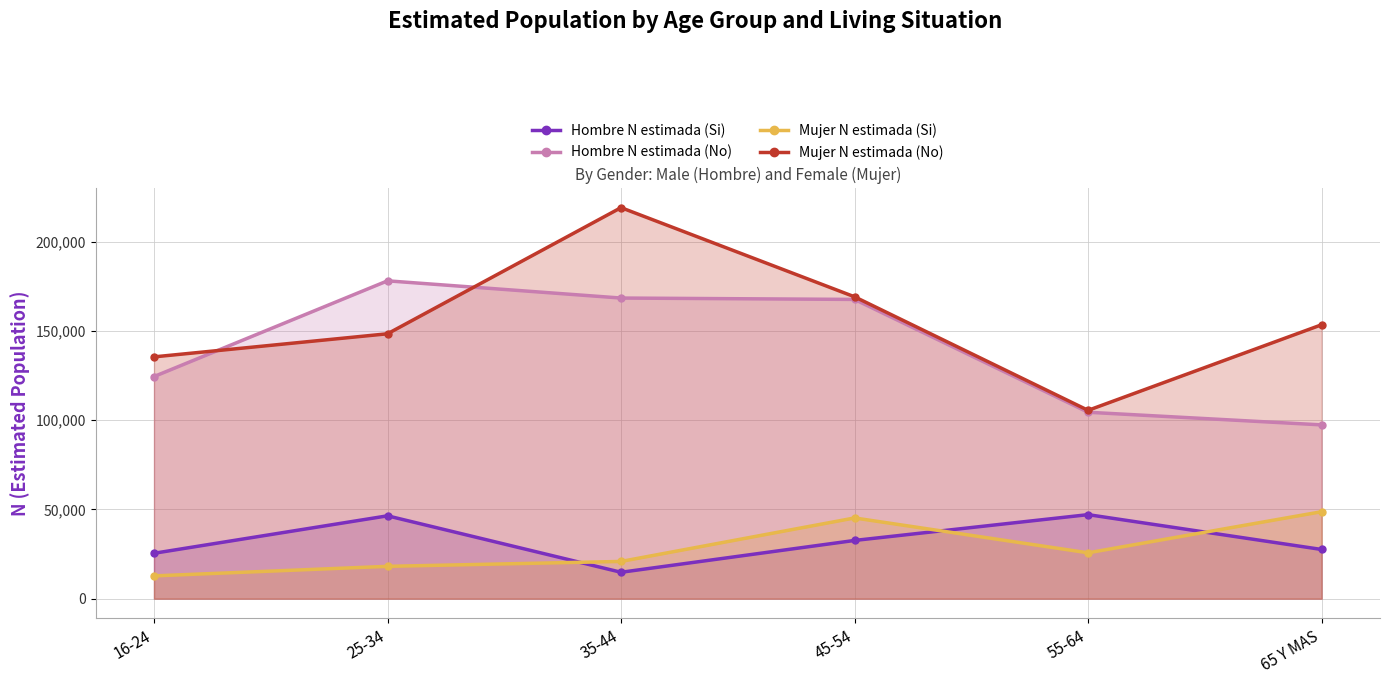

At which category is the sum across all series the highest?

35-44